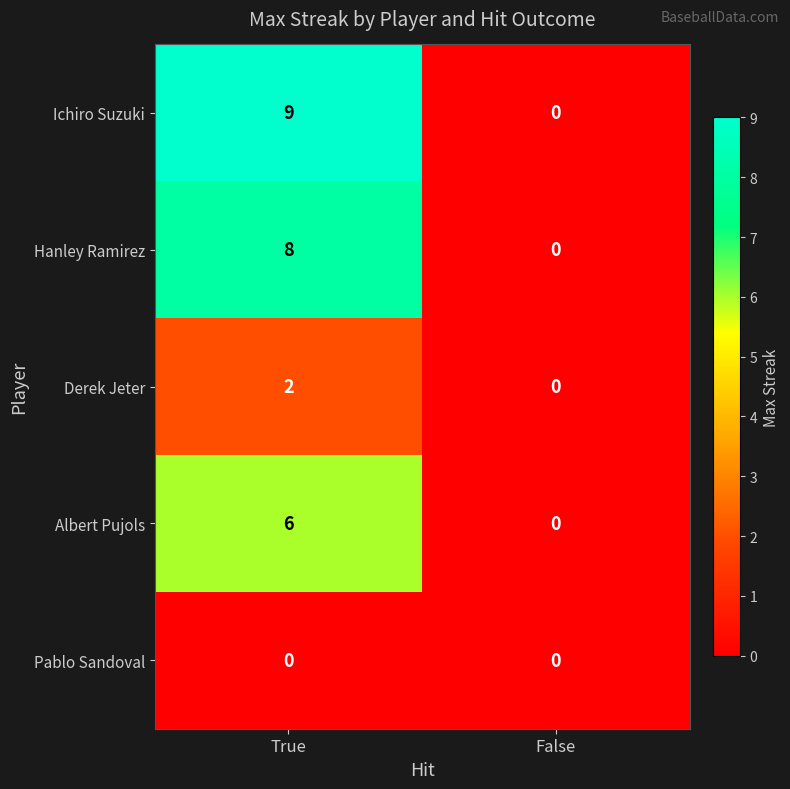

At which category is the sum across all series the highest?

True